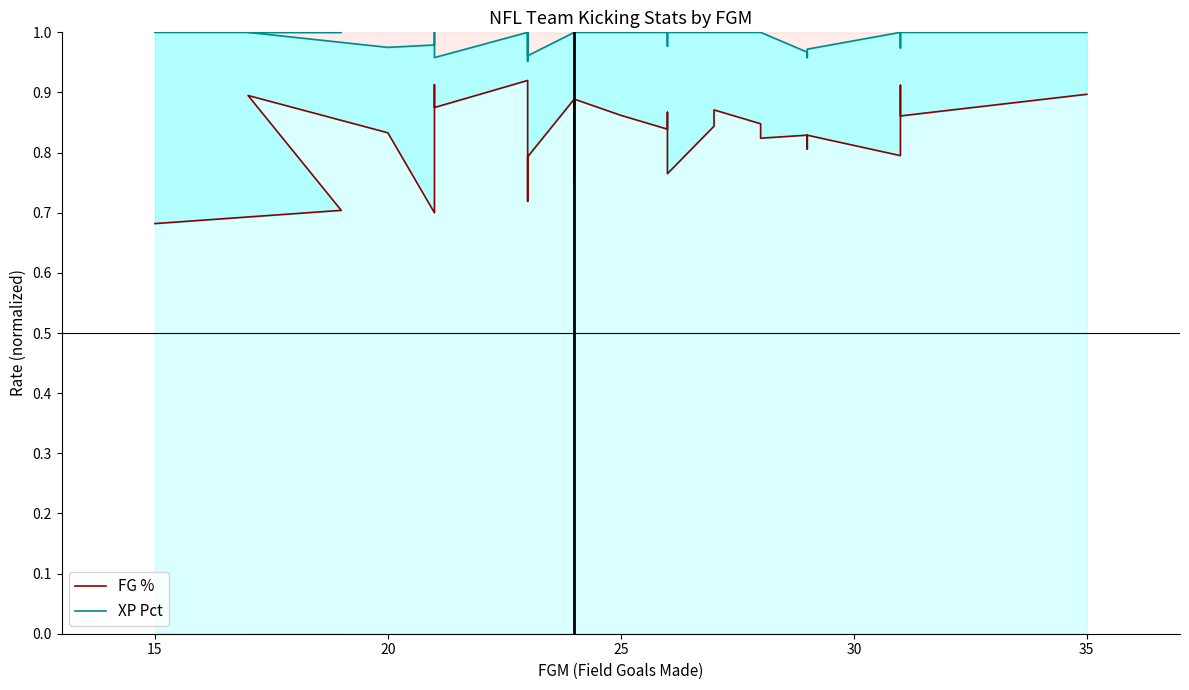

What is the difference between the second highest and minimum values in the FG % series?

0.2